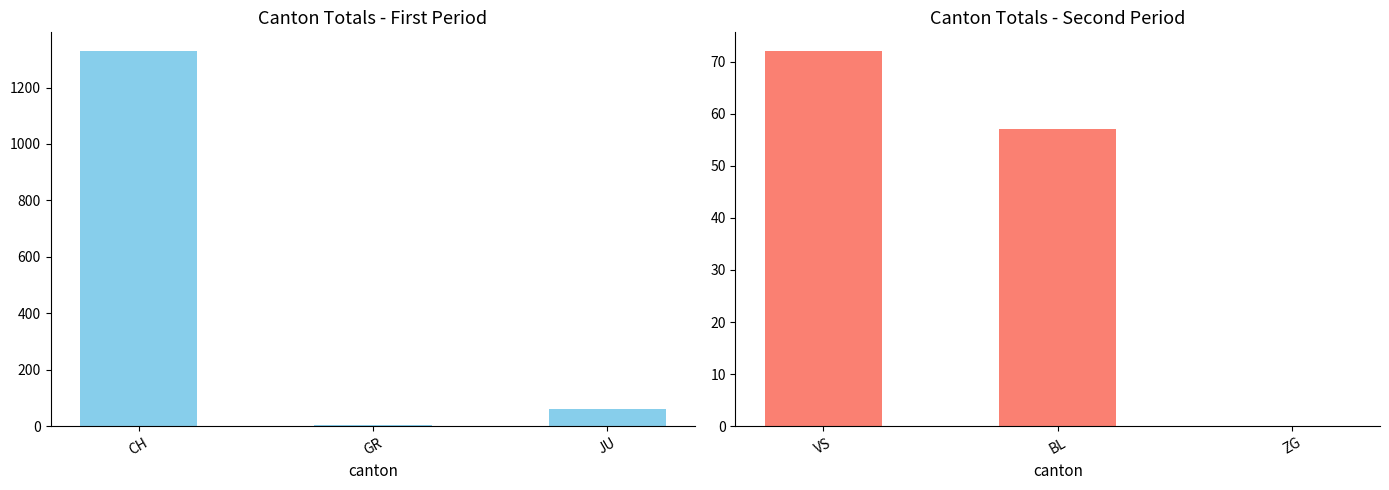

Is it true that VS/BL/ZG equals 0 at ZG?

True